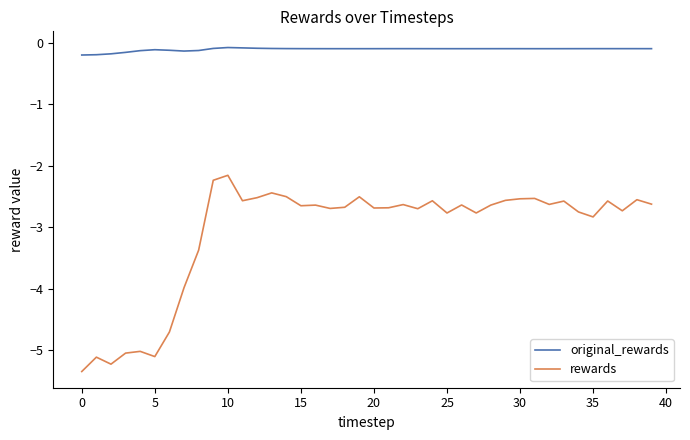

What is the lowest value of the rewards series?

-5.3